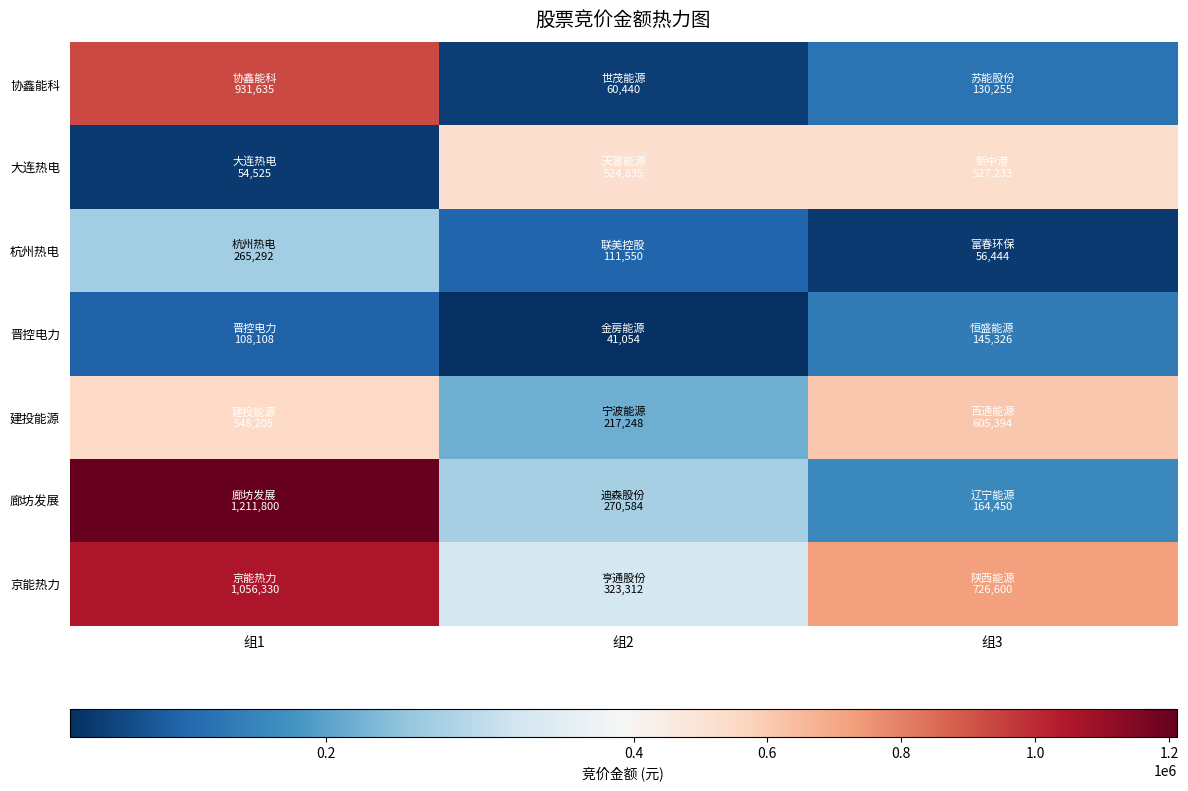

Reading left to right, transcribe all the data shown in this chart.

协鑫能科: 组1=931635	组2=60440	组3=130255
大连热电: 组1=54525	组2=524835	组3=527233
杭州热电: 组1=265292	组2=111550	组3=56444
晋控电力: 组1=108108	组2=41054	组3=145326
建投能源: 组1=548205	组2=217248	组3=605394
廊坊发展: 组1=1211800	组2=270584	组3=164450
京能热力: 组1=1056330	组2=323312	组3=726600